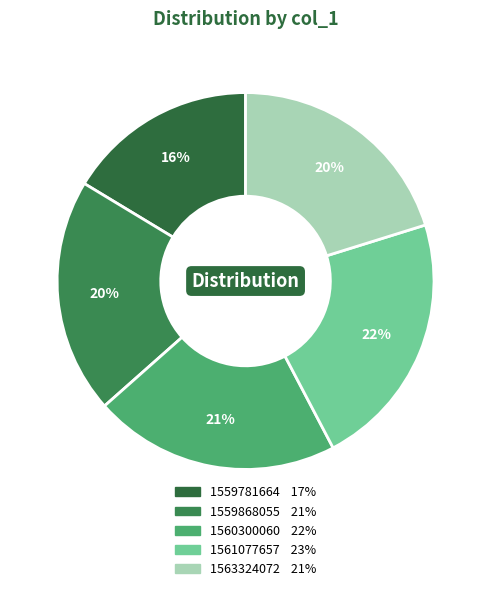

What is the ratio of the value at 1561077657 to the value at 1560300060?

1.0